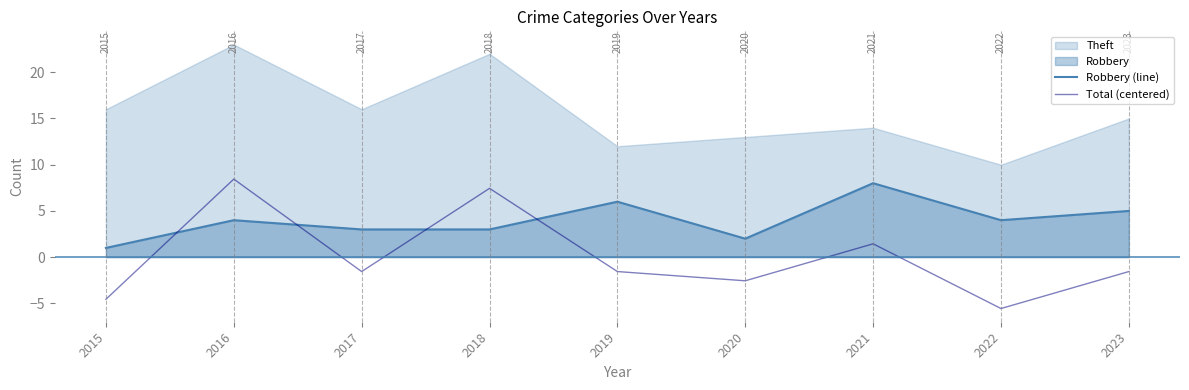

What is the value of the Total (centered) point at the 8th from the left?

-5.6